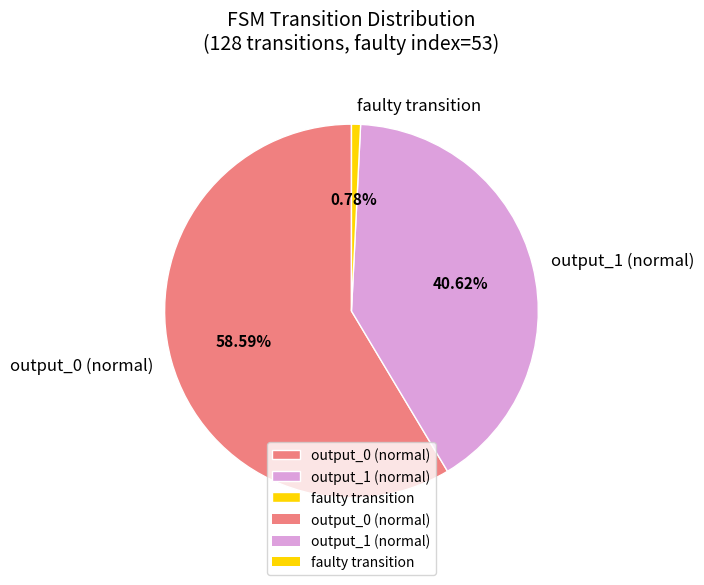

Between output_1 (normal) and faulty transition, which is larger?

output_1 (normal)